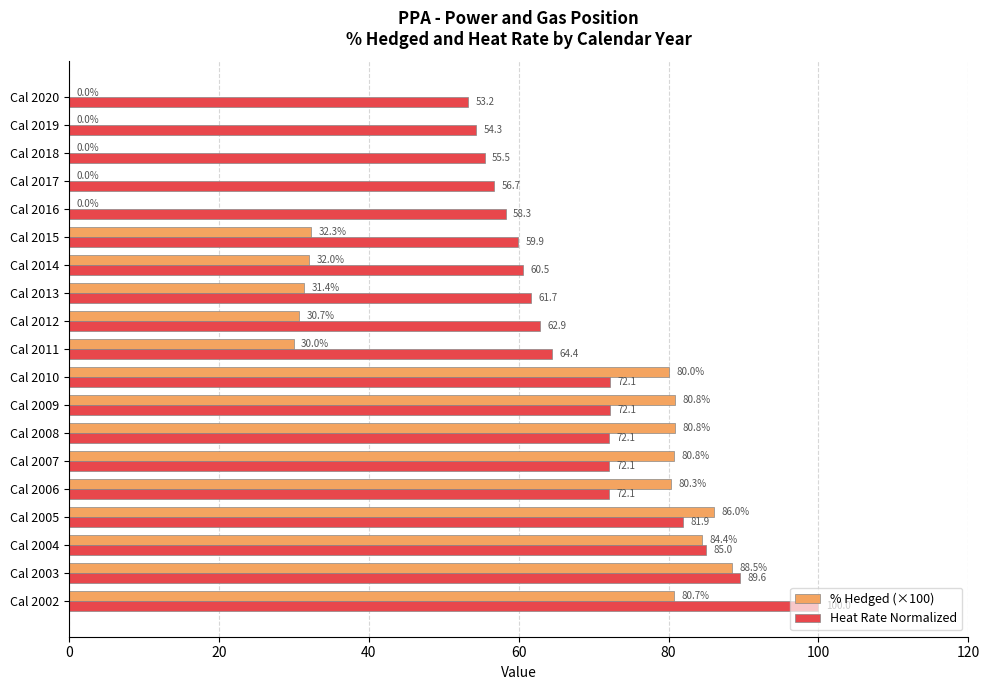

Which series changed the most between Cal 2002 and Cal 2008?

Heat Rate Normalized